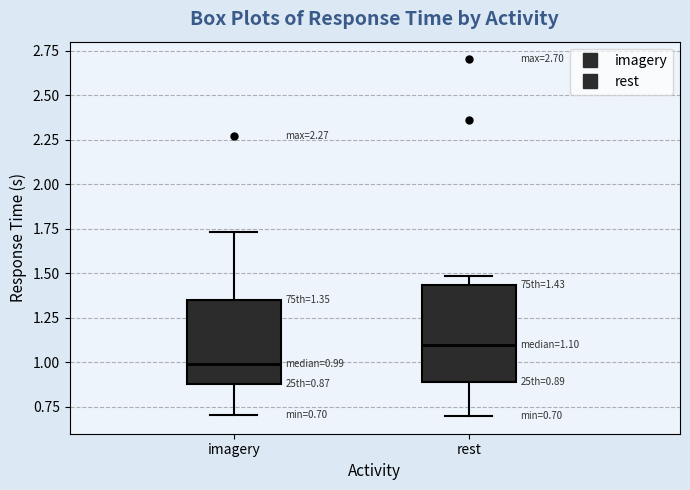

Which box has the lowest median line?

imagery